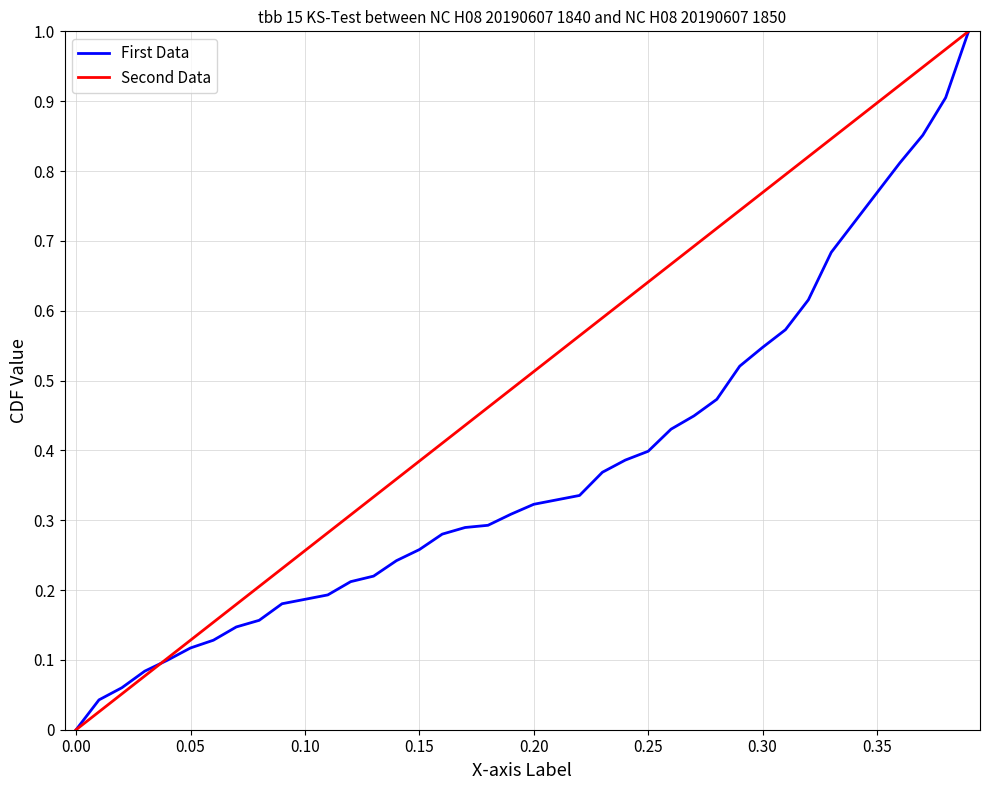

List the series in order of their overall mean, highest first.

Second Data, First Data